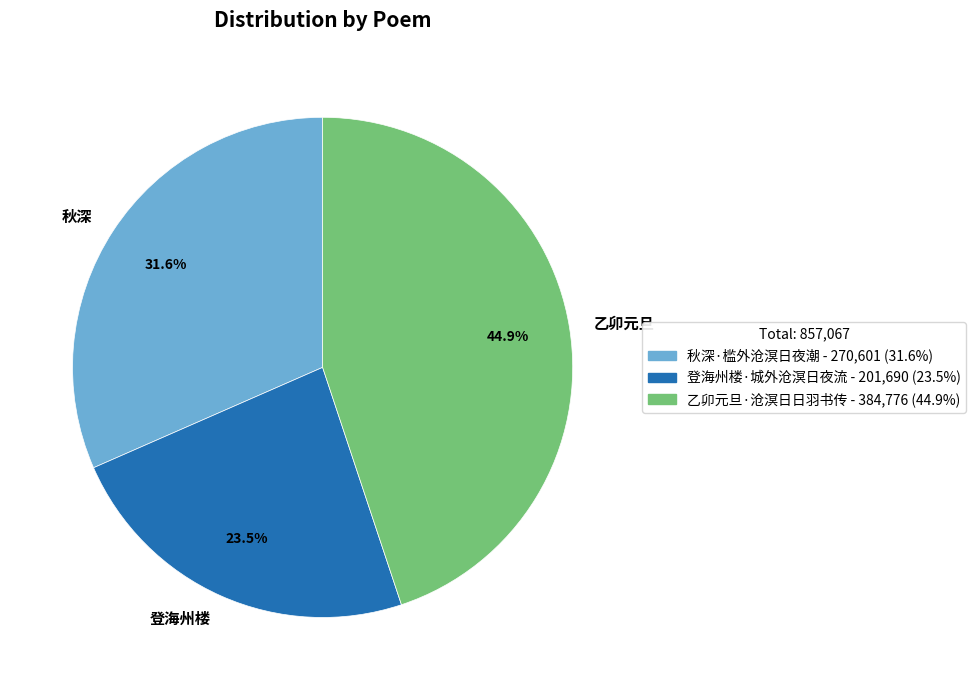

The 登海州楼·城外沧溟日夜流 slice represents 10% of the pie. True or false?

False